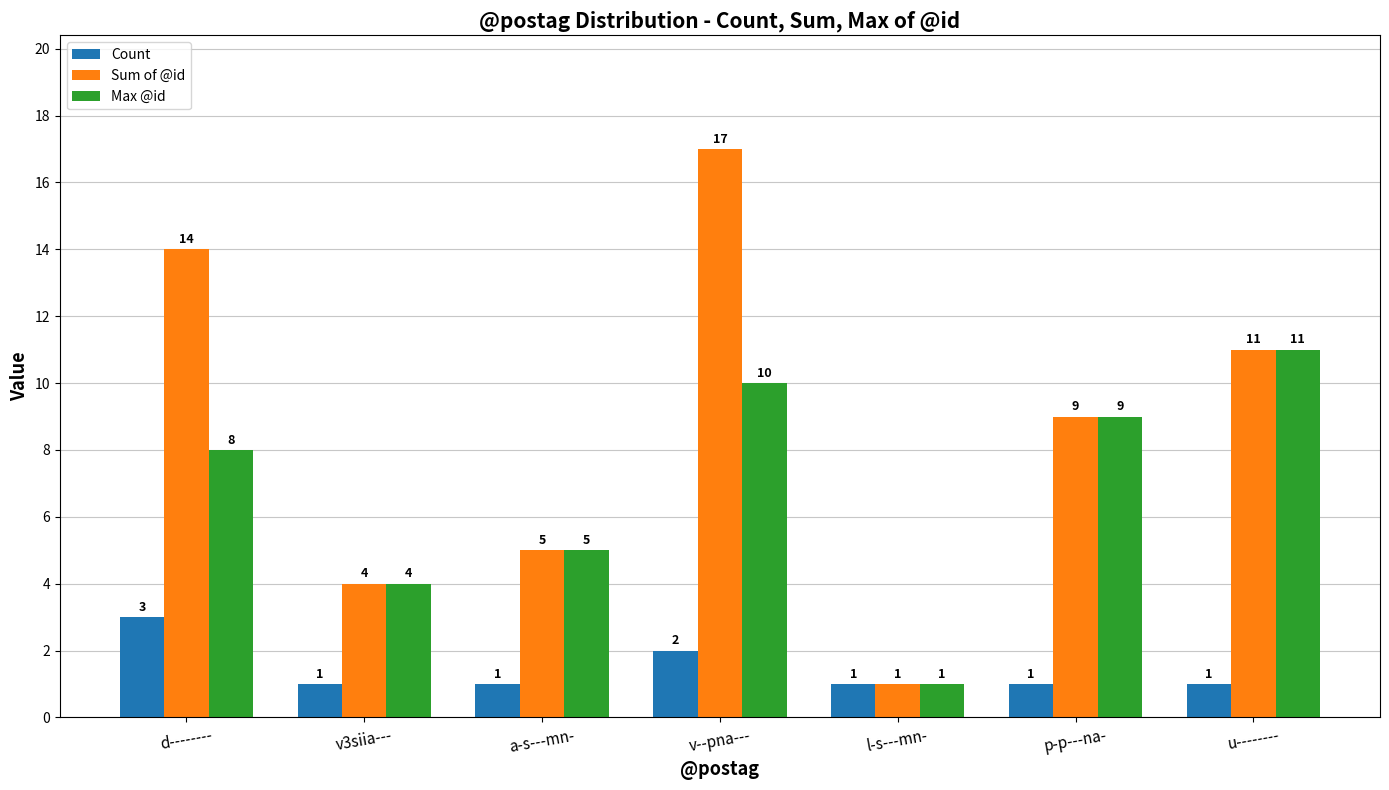

What is the spread (max minus min) of values at v3siia---?

3